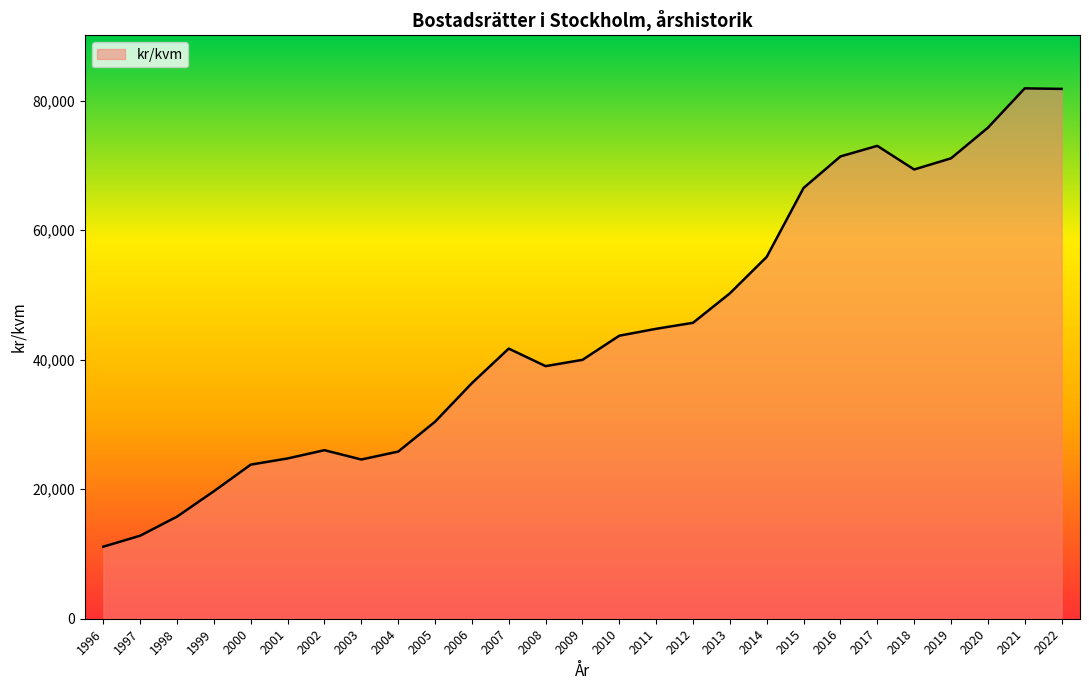

What value does the data have at 1998?

15767